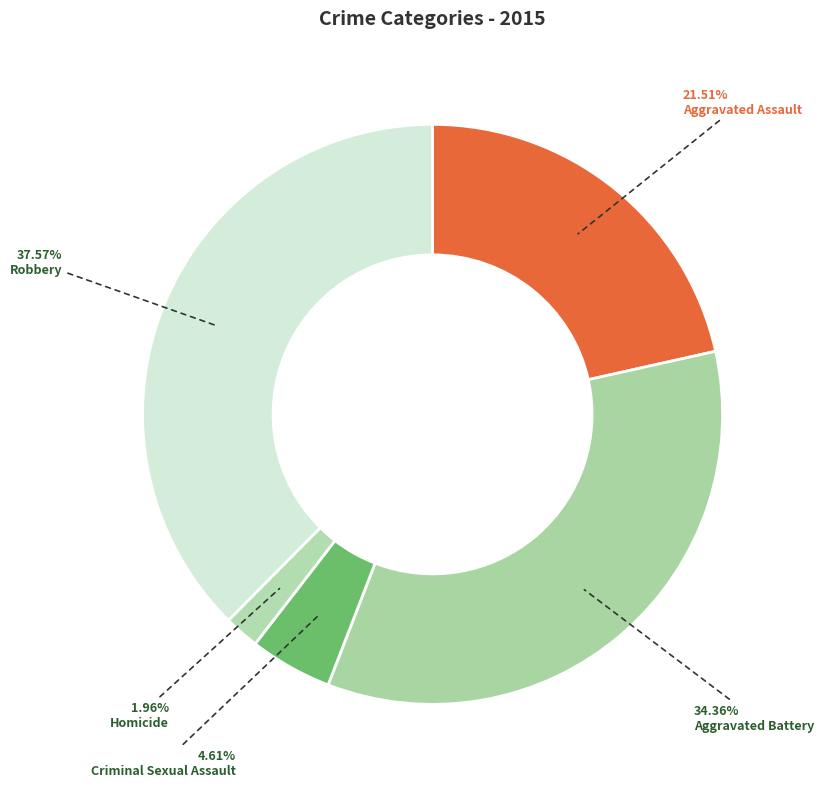

Count the number of slices in the pie.

5